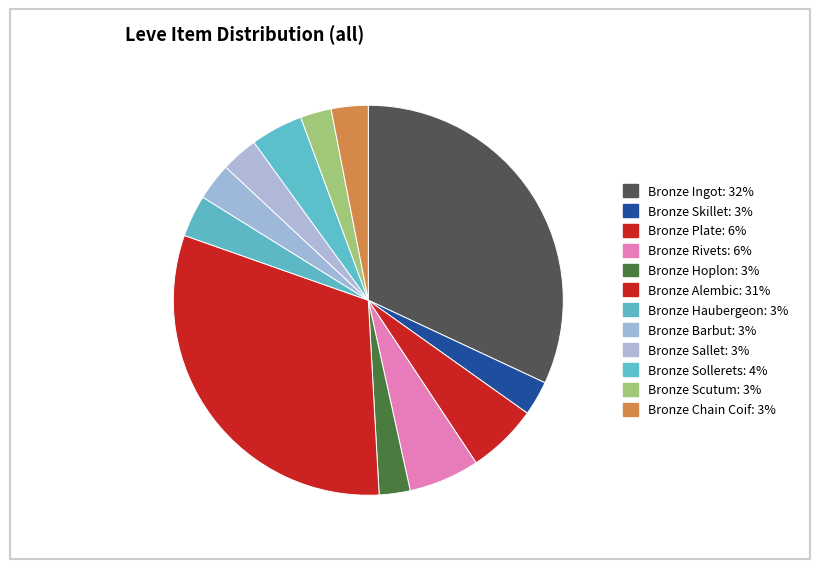

Combined, do Bronze Barbut and Bronze Hoplon account for over 50%?

No